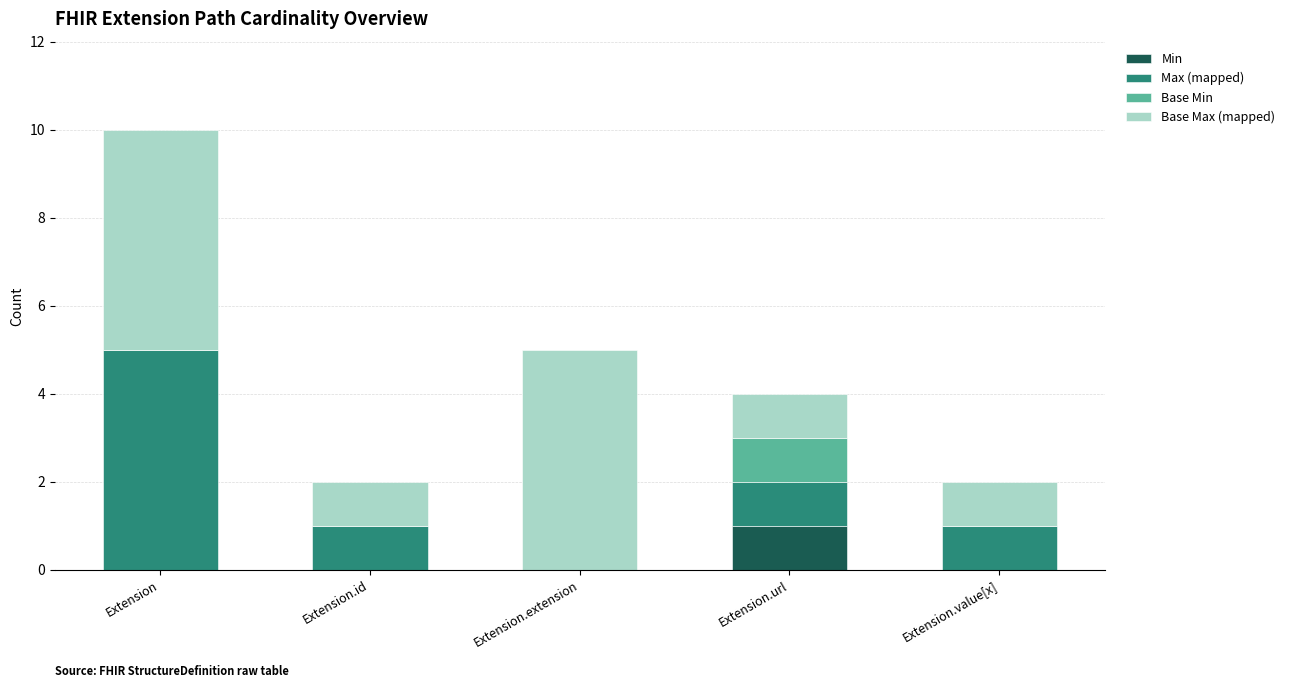

At which label does Min reach its peak?

Extension.url